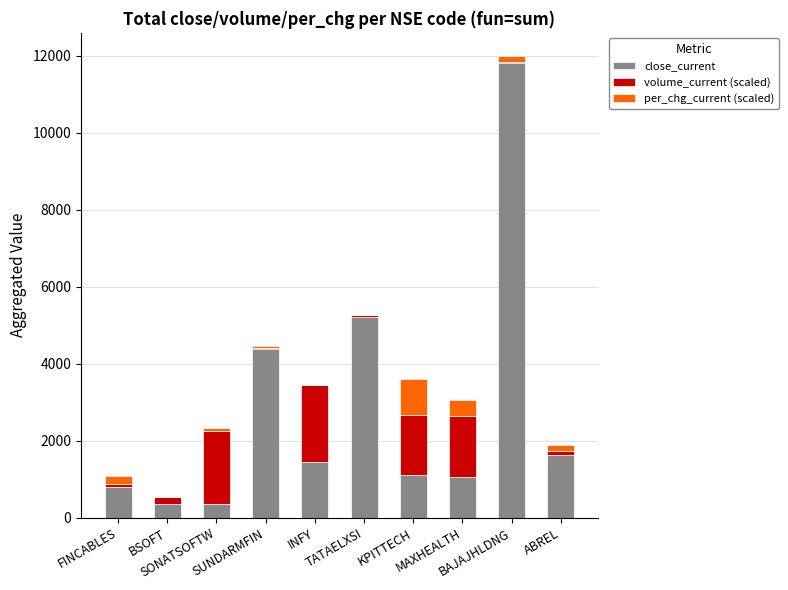

How many data points does each series have?

10